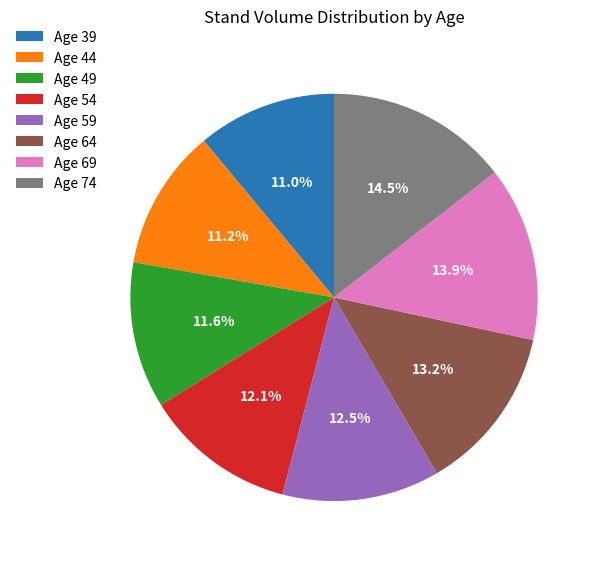

What percentage is NOT represented by Age 44?

88.8%